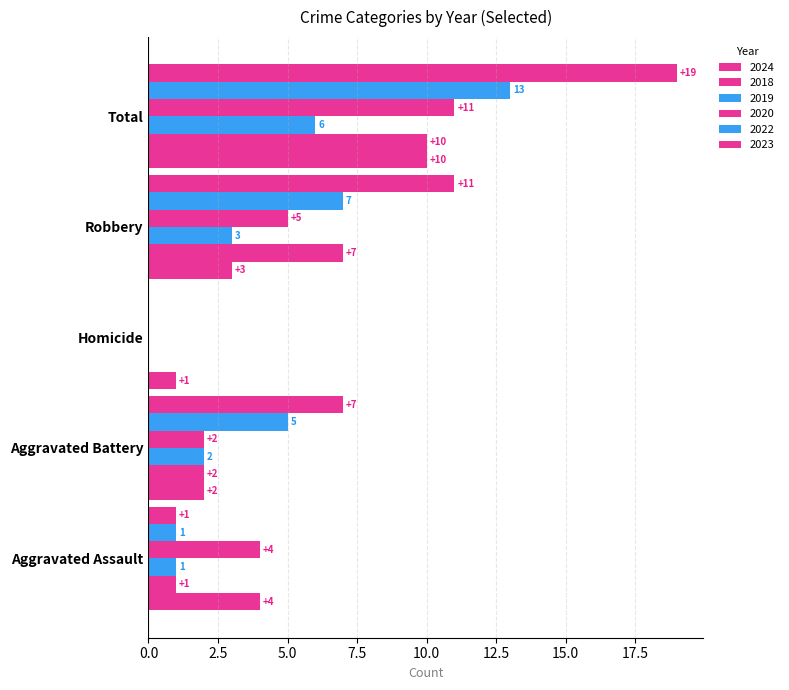

What position from the right is Aggravated Assault?

5